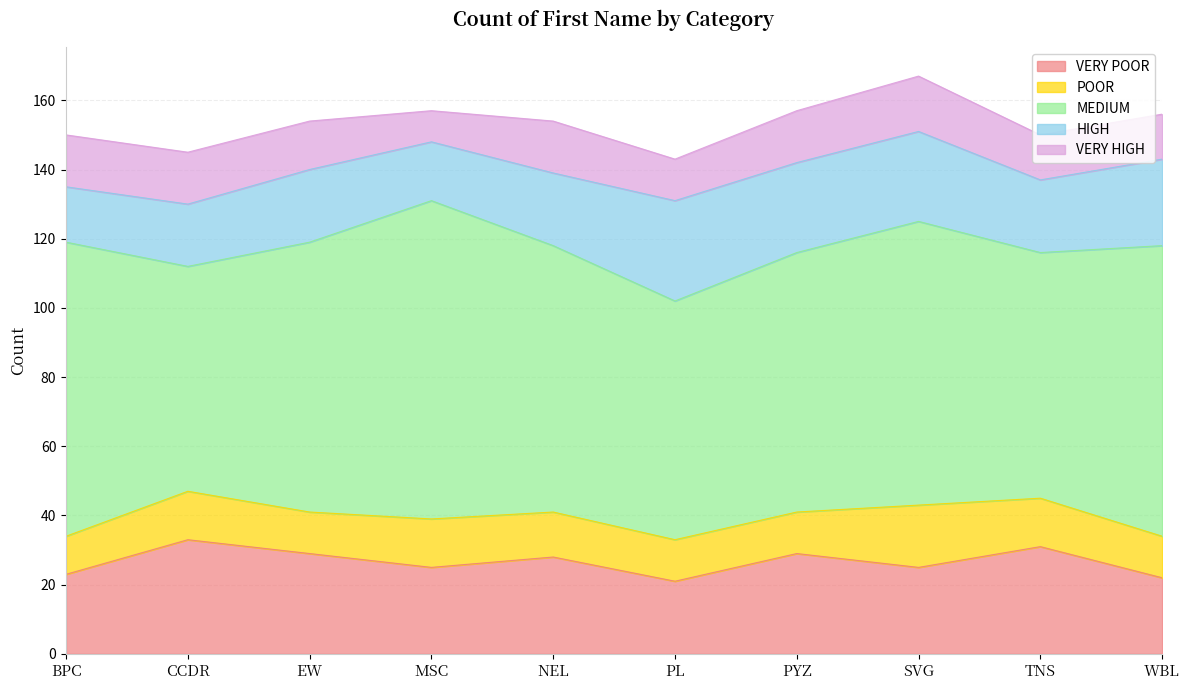

True or false: MEDIUM and VERY POOR intersect in this chart.

False